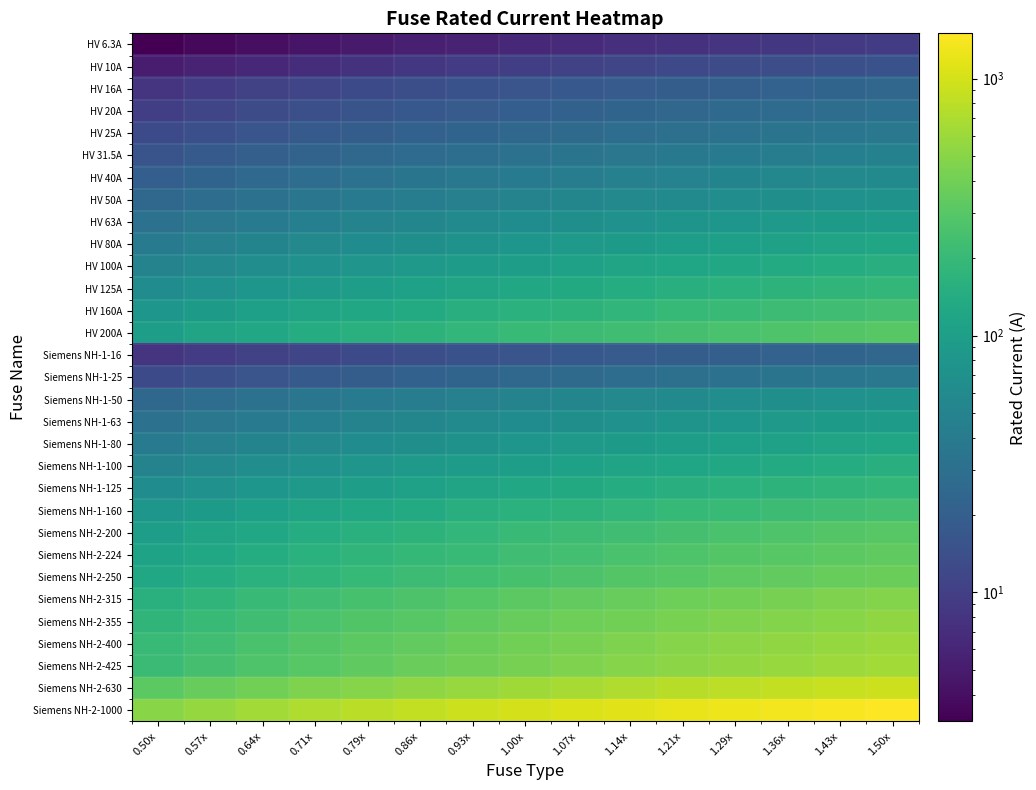

At 1.07x, list the series in order from smallest to largest.

HV 6.3A, HV 10A, HV 16A, Siemens NH-1-16, HV 20A, HV 25A, Siemens NH-1-25, HV 31.5A, HV 40A, HV 50A, Siemens NH-1-50, HV 63A, Siemens NH-1-63, HV 80A, Siemens NH-1-80, HV 100A, Siemens NH-1-100, HV 125A, Siemens NH-1-125, HV 160A, Siemens NH-1-160, HV 200A, Siemens NH-2-200, Siemens NH-2-224, Siemens NH-2-250, Siemens NH-2-315, Siemens NH-2-355, Siemens NH-2-400, Siemens NH-2-425, Siemens NH-2-630, Siemens NH-2-1000